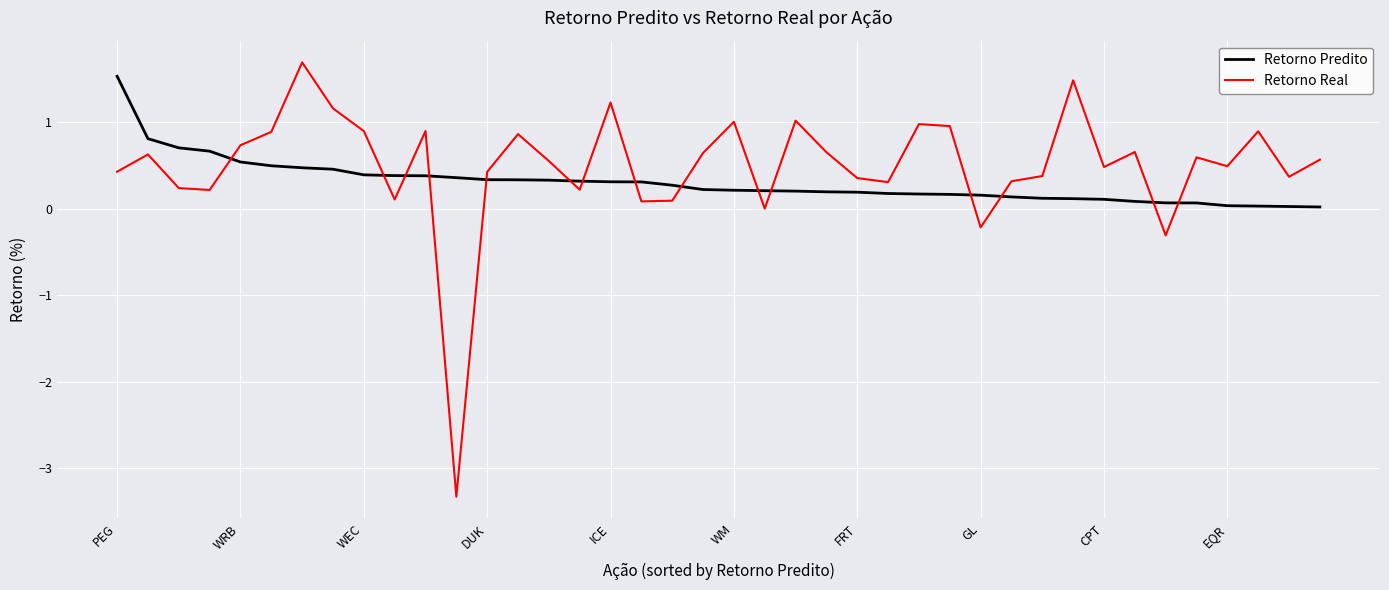

What is the smallest value displayed?

-3.3